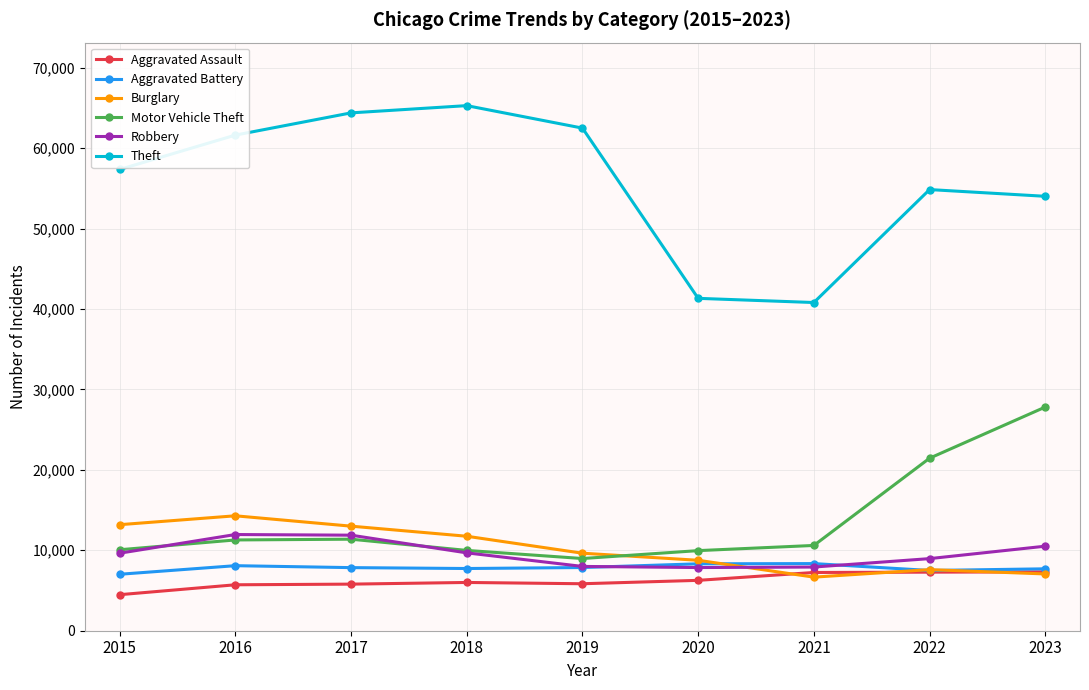

Which series has the largest total across all categories?

Theft